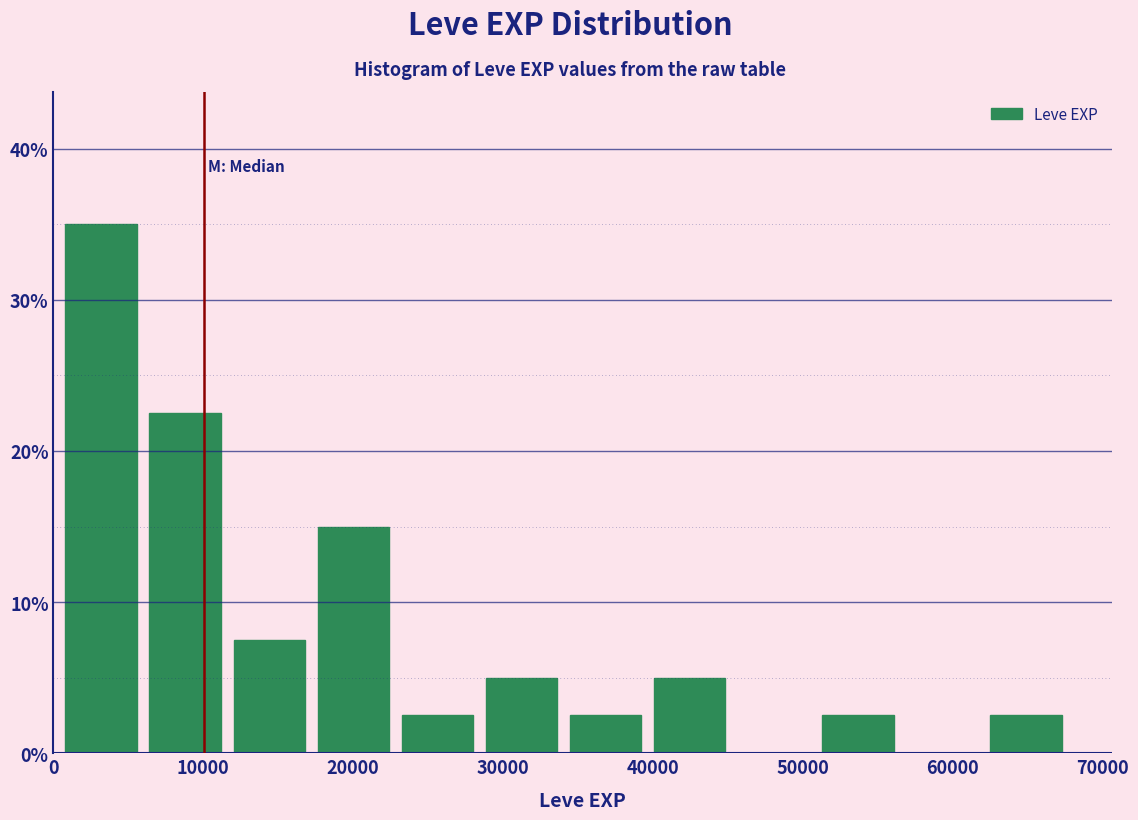

How tall is the bar that spans 0 to 6000 on the x-axis? Neither the bar edges nor the heights are printed on the chart, so give them approximately, as read against the axes.

35